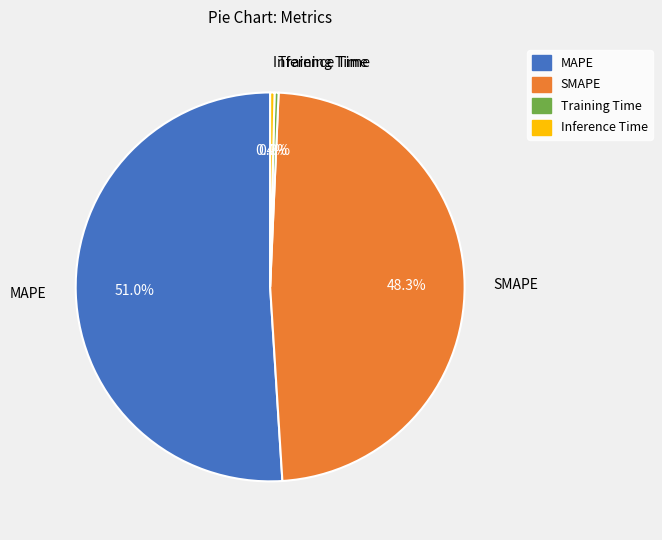

To the nearest percent, what percentage of the pie is MAPE?

51%